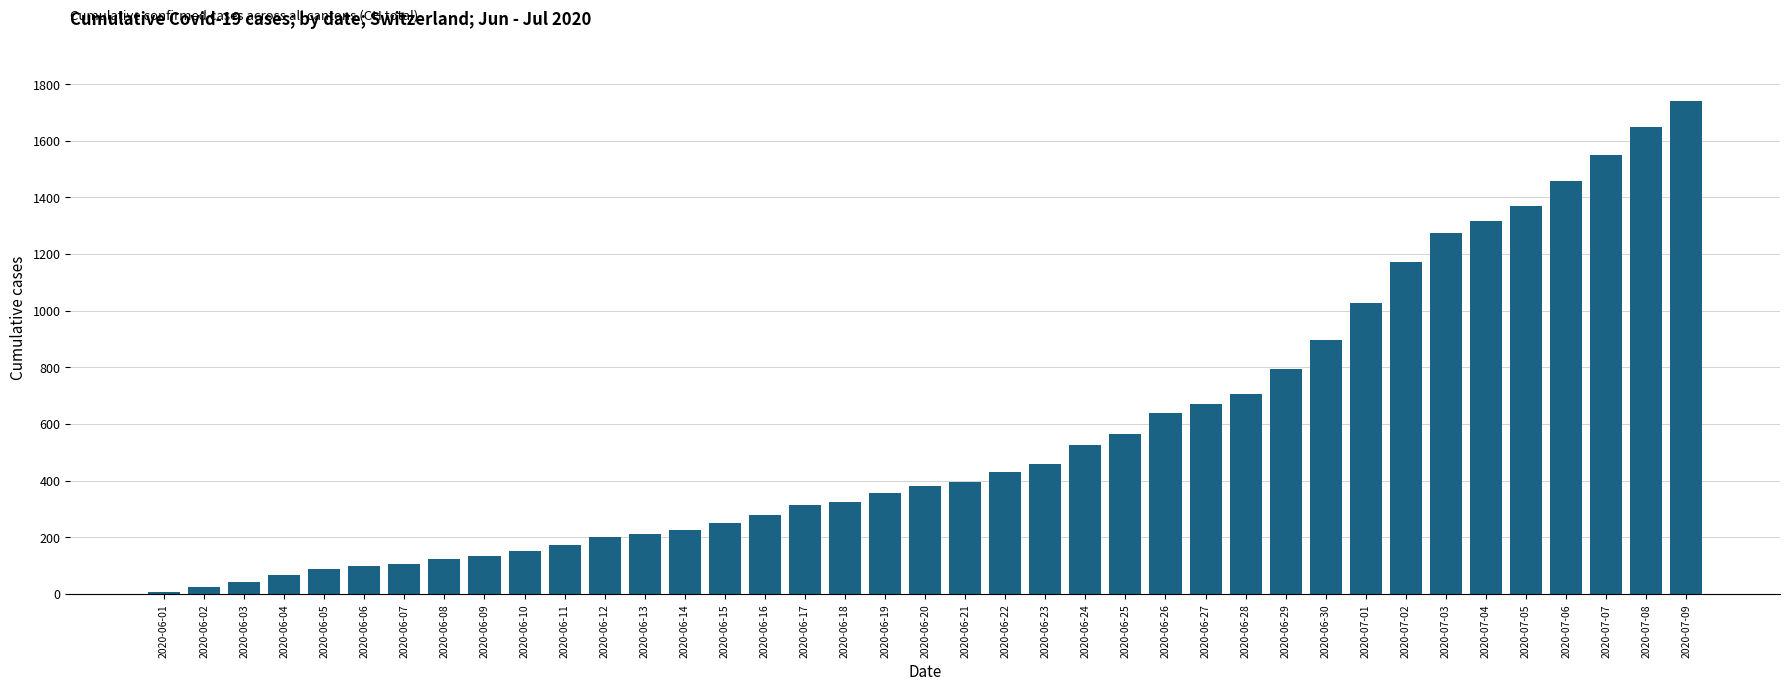

Reading left to right, list all the values displayed in this chart.

2020-06-01=6	2020-06-02=23	2020-06-03=42	2020-06-04=65	2020-06-05=86	2020-06-06=98	2020-06-07=106	2020-06-08=124	2020-06-09=134	2020-06-10=151	2020-06-11=173	2020-06-12=201	2020-06-13=211	2020-06-14=227	2020-06-15=250	2020-06-16=277	2020-06-17=312	2020-06-18=326	2020-06-19=355	2020-06-20=380	2020-06-21=395	2020-06-22=430	2020-06-23=460	2020-06-24=525	2020-06-25=564	2020-06-26=637	2020-06-27=672	2020-06-28=707	2020-06-29=793	2020-06-30=895	2020-07-01=1027	2020-07-02=1171	2020-07-03=1273	2020-07-04=1315	2020-07-05=1368	2020-07-06=1456	2020-07-07=1548	2020-07-08=1649	2020-07-09=1741